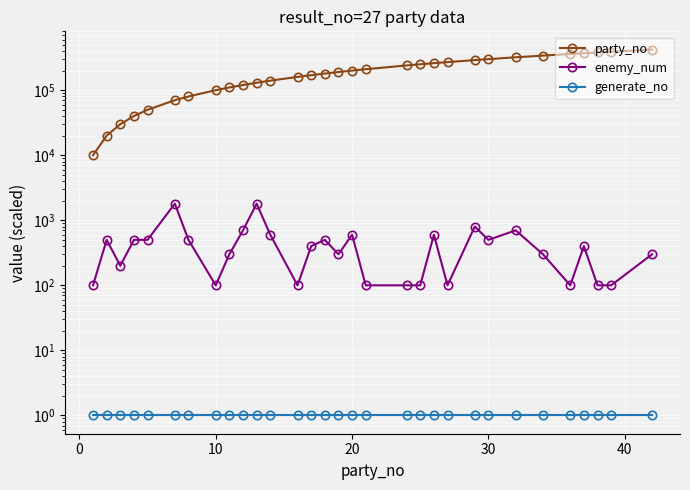

Reading left to right, list all the values displayed in this chart.

party_no: 10000	20000	30000	40000	50000	70000	80000	100000	110000	120000	130000	140000	160000	170000	180000	190000	200000	210000	240000	250000	260000	270000	290000	300000	320000	340000	360000	370000	380000	390000	420000
enemy_num: 100	500	200	500	500	1800	500	100	300	700	1800	600	100	400	500	300	600	100	100	100	600	100	800	500	700	300	100	400	100	100	300
generate_no: 1	1	1	1	1	1	1	1	1	1	1	1	1	1	1	1	1	1	1	1	1	1	1	1	1	1	1	1	1	1	1